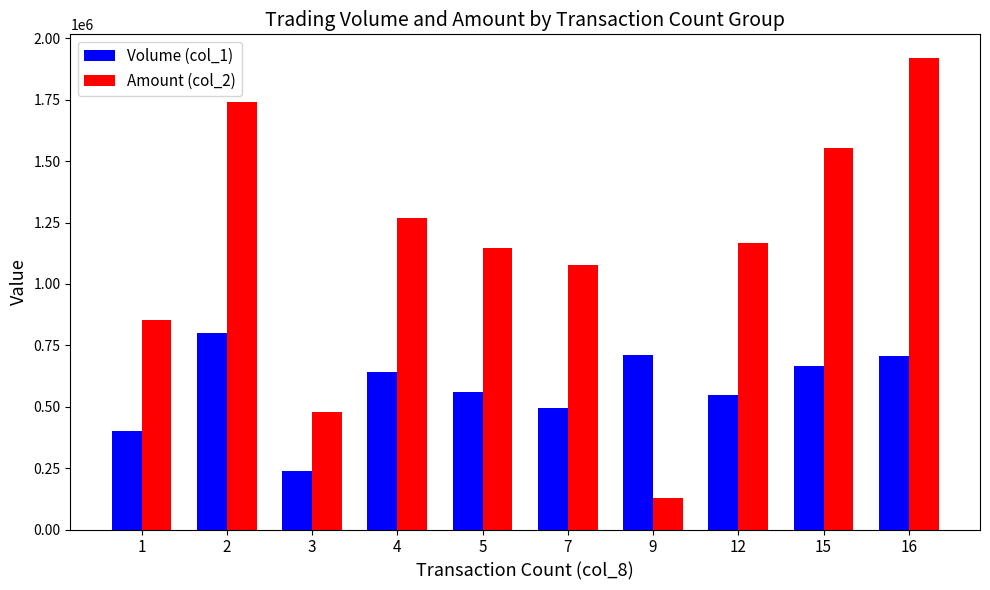

What is the sum of all Volume (col_1) values?

5766000